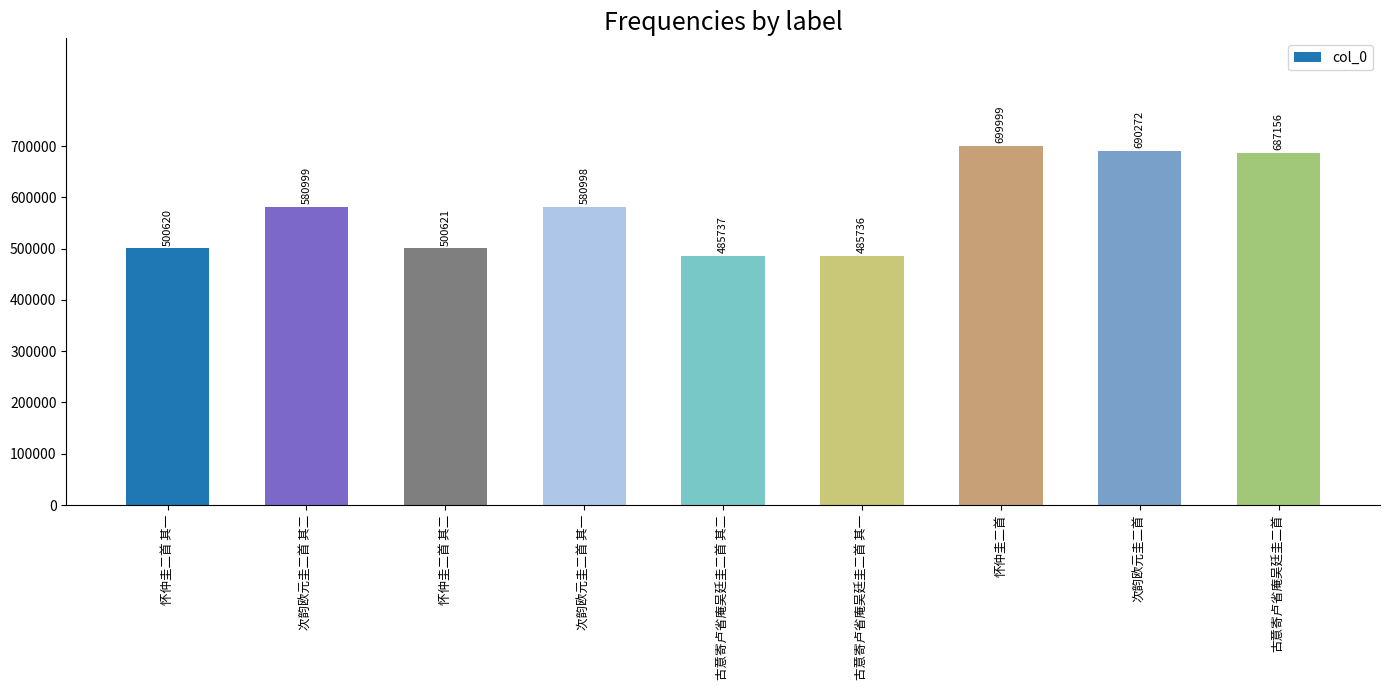

What is the difference between the values at 怀仲圭二首 其二 and 怀仲圭二首 其一?

1